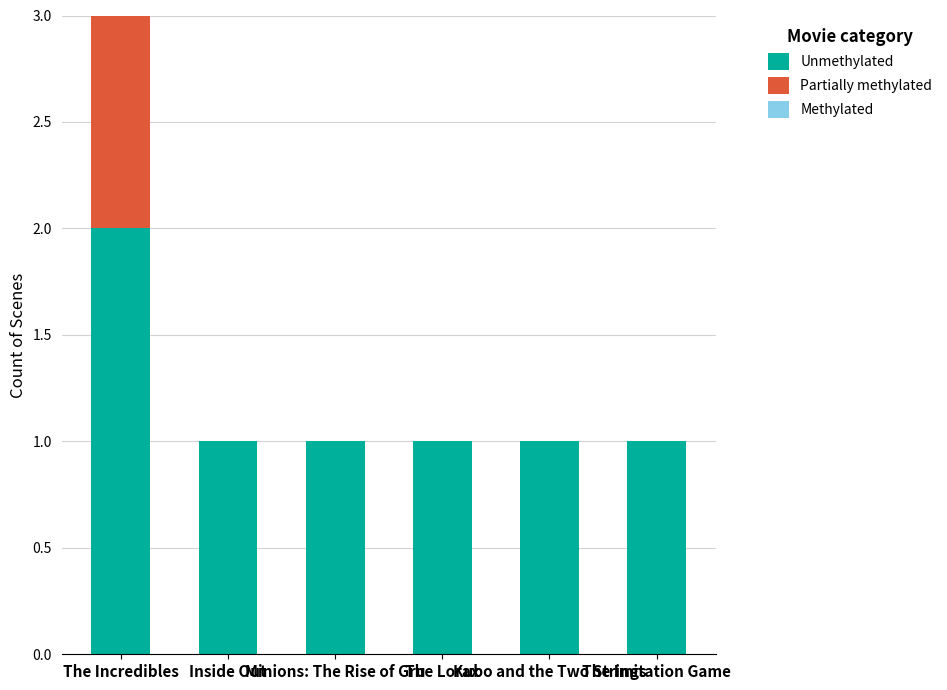

What is the sum of all Unmethylated values?

7